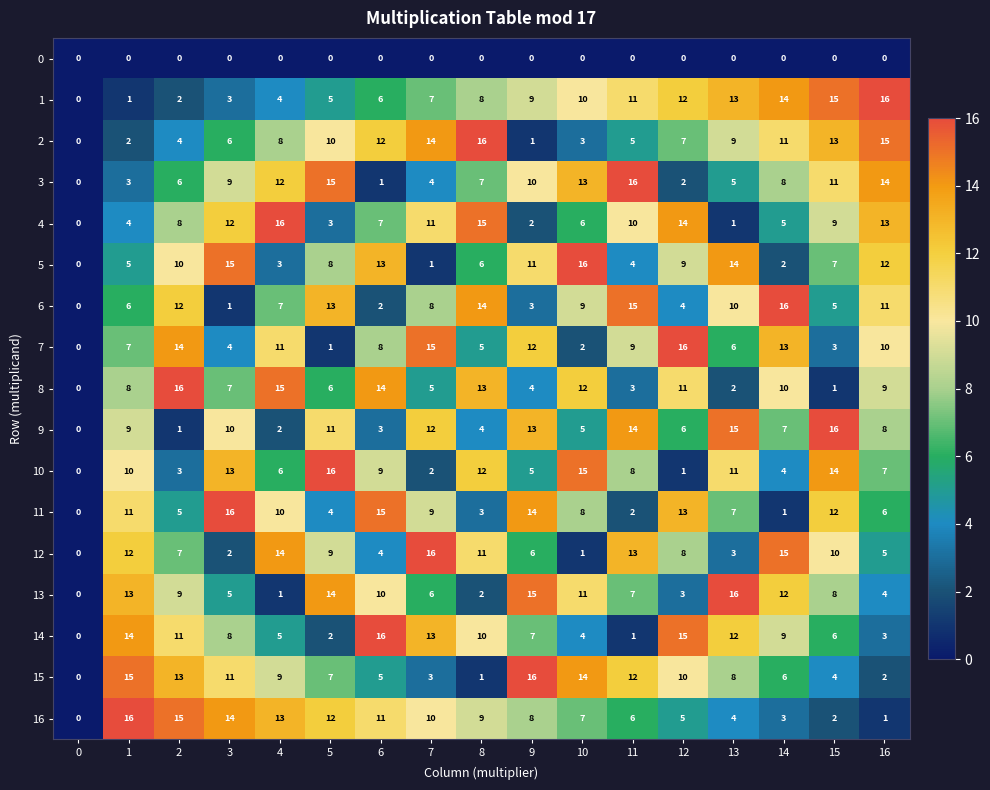

What is the spread (max minus min) of values at 2?

16